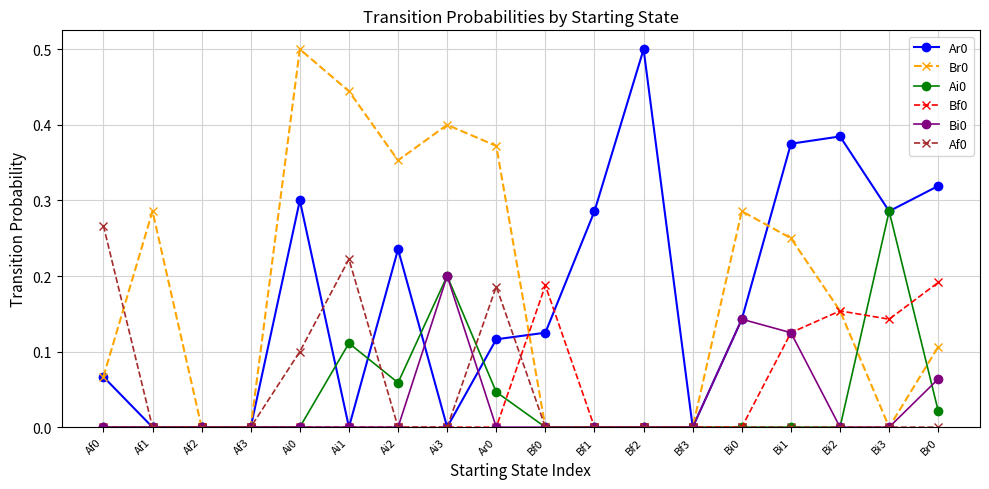

What is the label of the 13th point from the left?

Bf3